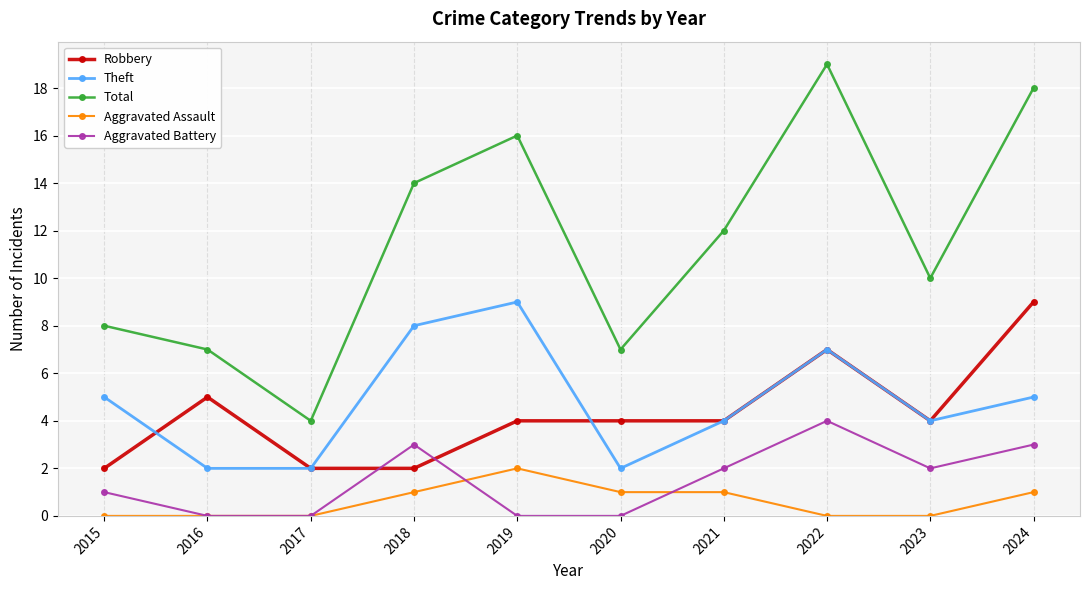

True or false: Total has a value of 12 at 2021.

True